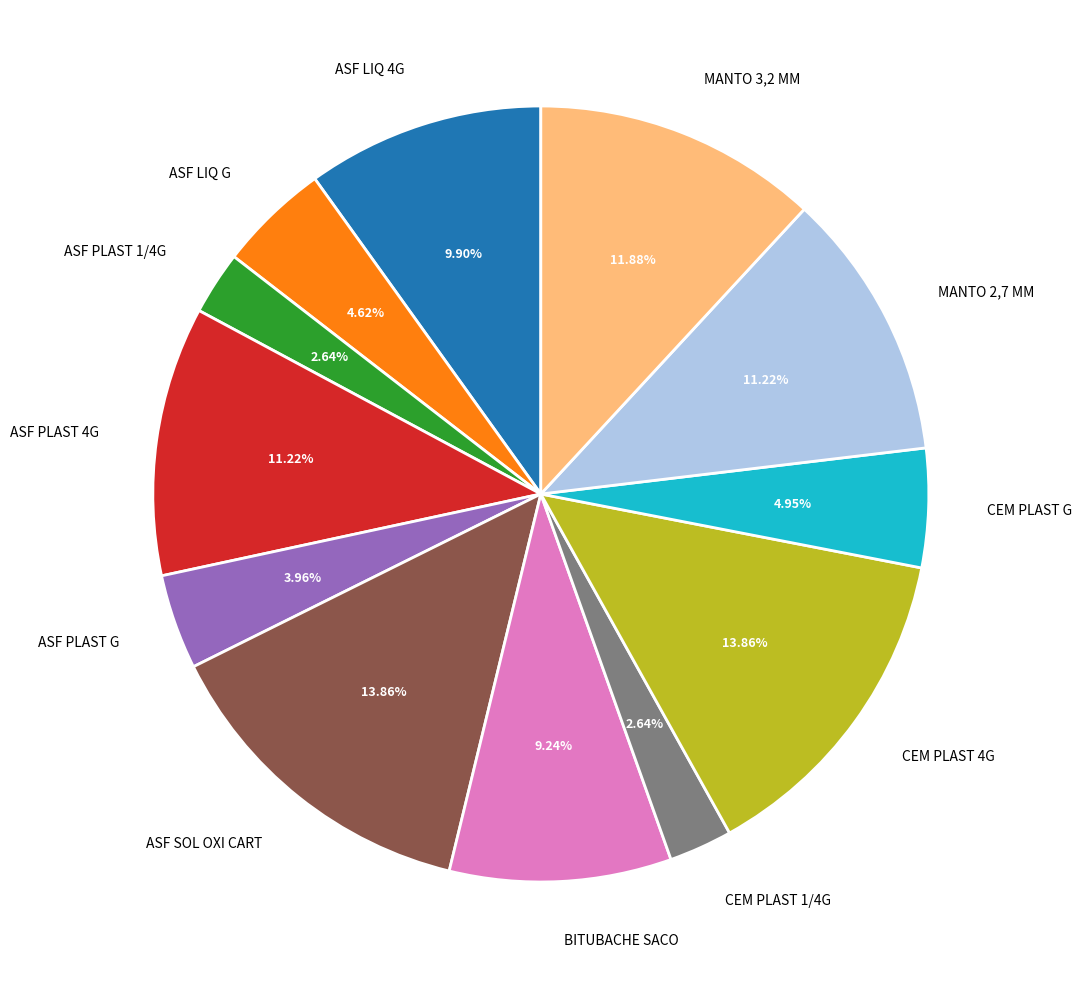

How many slices are in this pie chart?

12